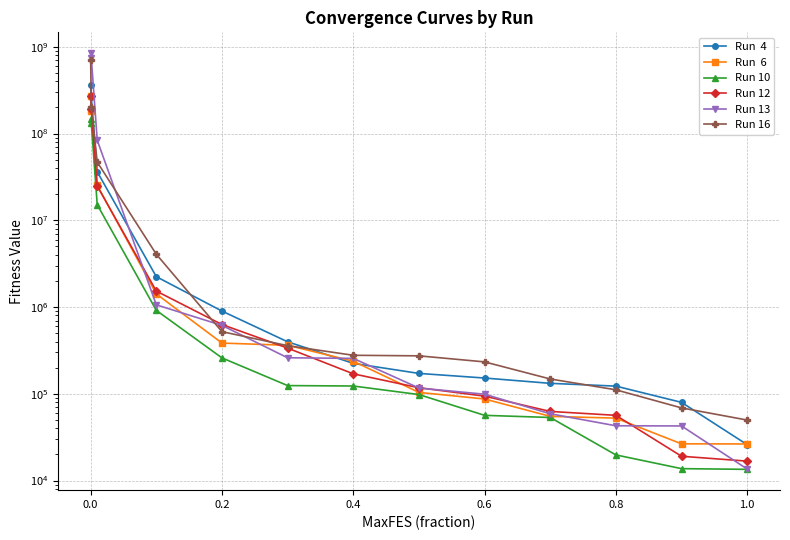

How many data points does each series have?

13